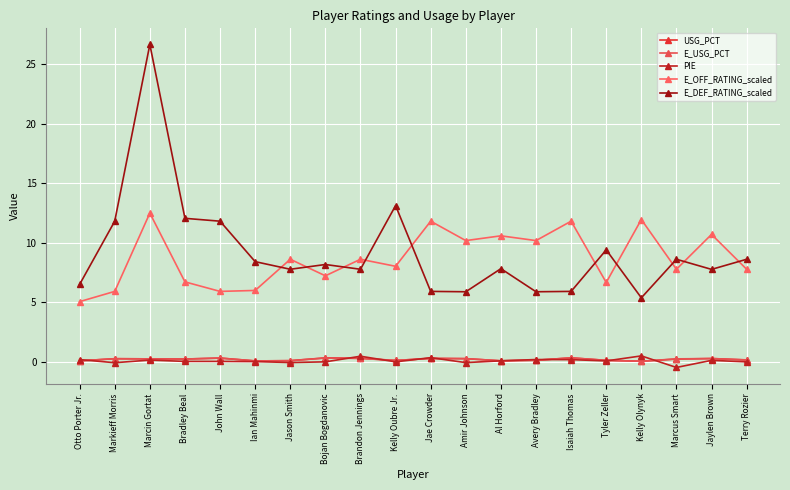

Rank the categories by PIE value from highest to lowest.

Kelly Olynyk, Brandon Jennings, Jae Crowder, Avery Bradley, Otto Porter Jr., Isaiah Thomas, Marcin Gortat, Jaylen Brown, Al Horford, Tyler Zeller, Bradley Beal, John Wall, Ian Mahinmi, Bojan Bogdanovic, Kelly Oubre Jr., Terry Rozier, Jason Smith, Amir Johnson, Markieff Morris, Marcus Smart